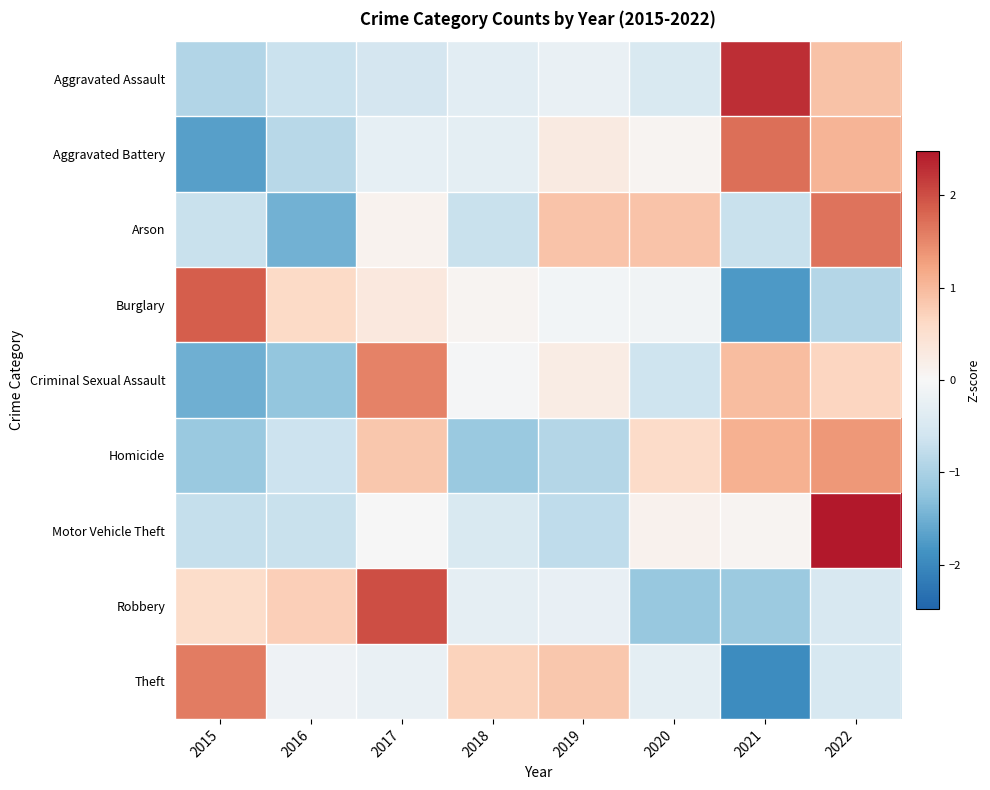

What is the spread (max minus min) of values at 2020?

2.1